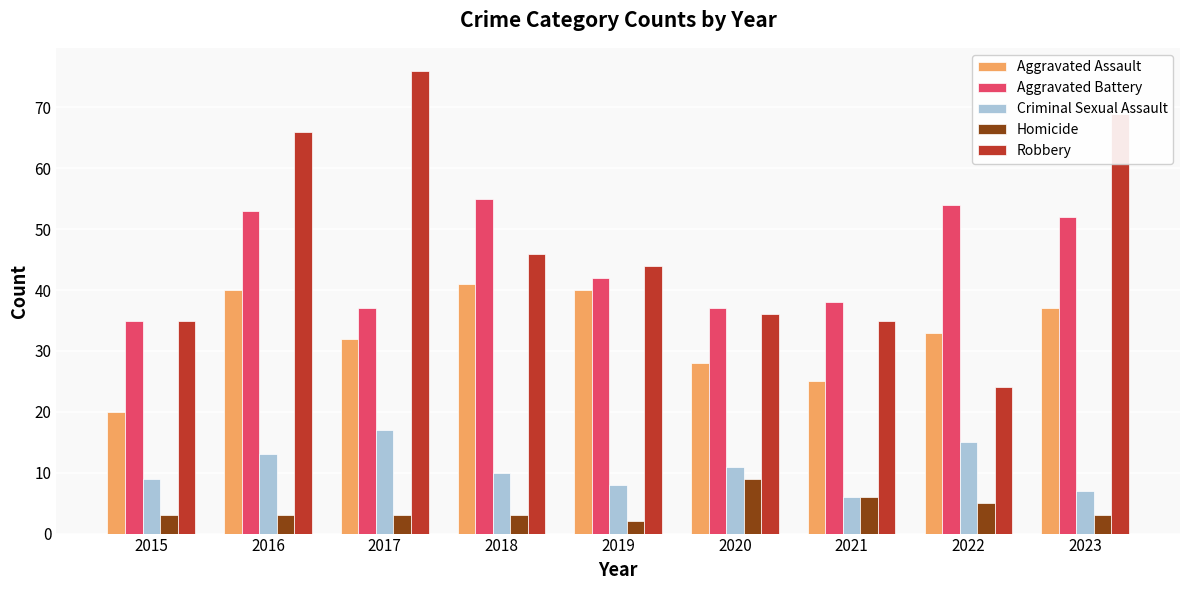

Is it true that Aggravated Battery equals 64 at 2019?

False